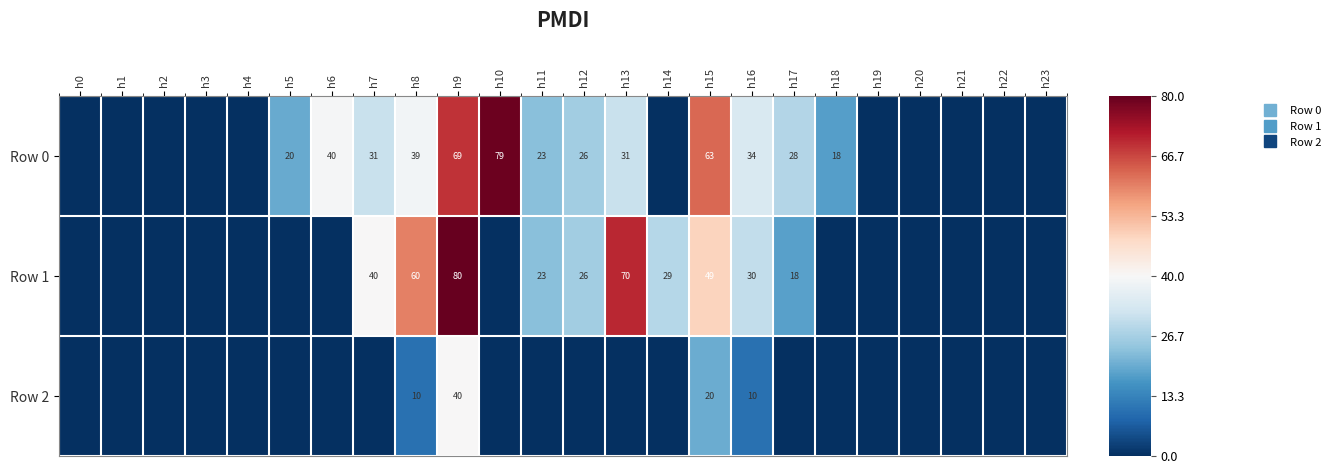

Is it true that Row 2 equals 62.1 at h9?

False